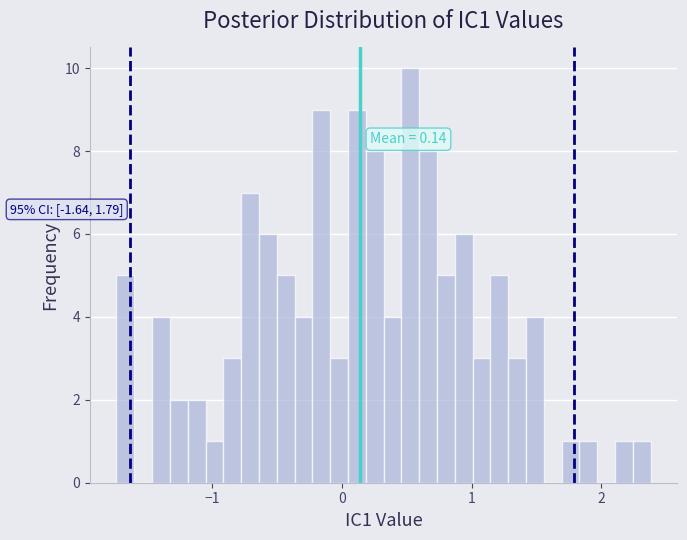

Around what value on the x-axis is the tallest bar? Give the approximate position of its centre, as read against the axis.

0.5